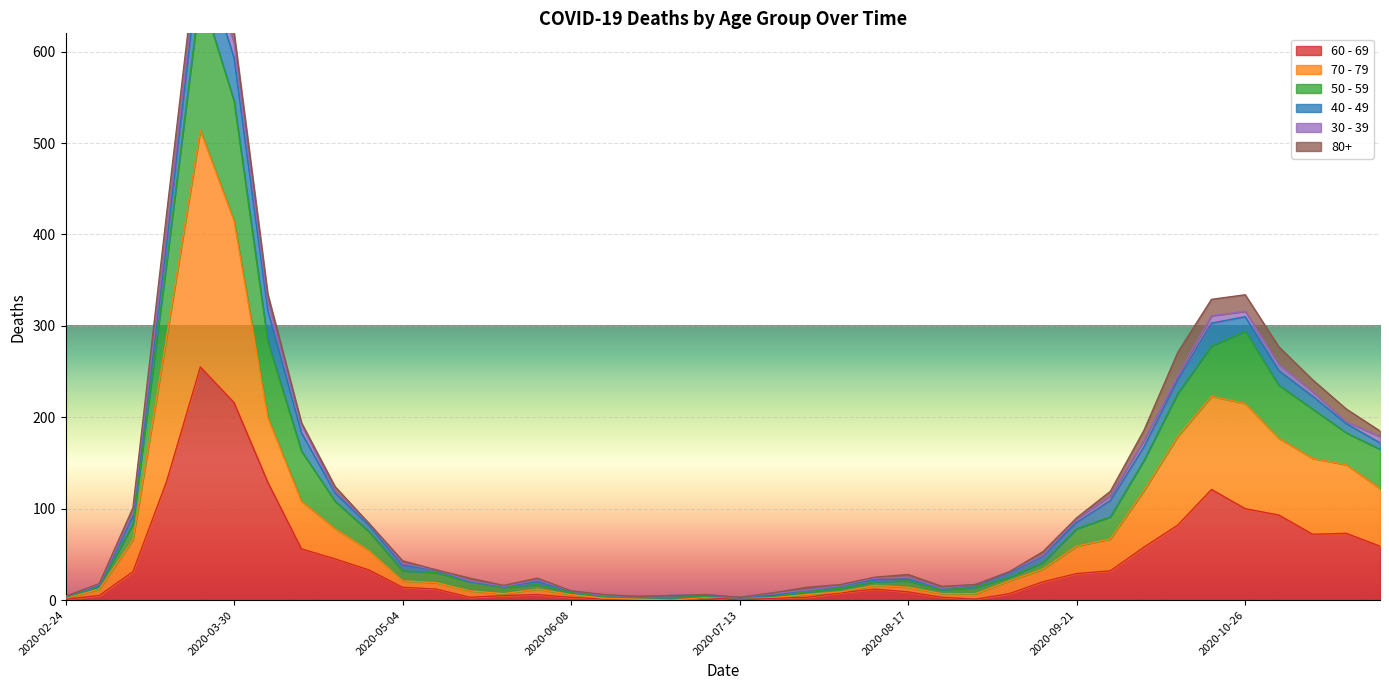

True or false: 60 - 69 and 70 - 79 intersect in this chart.

False